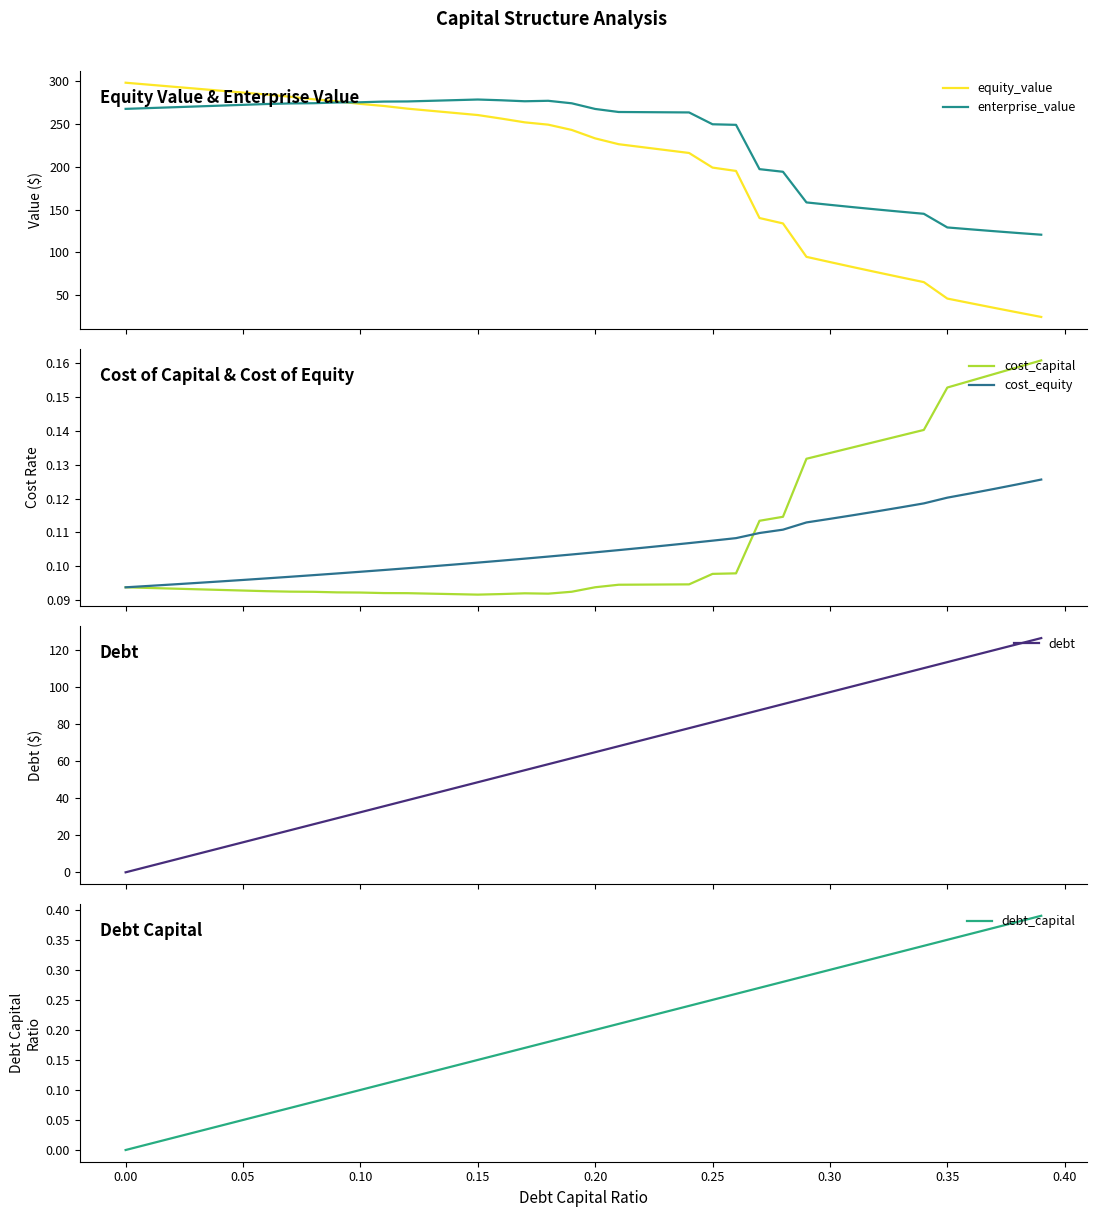

List the series in order of their peak value, highest first.

equity_value, enterprise_value, debt, debt_capital, cost_capital, cost_equity